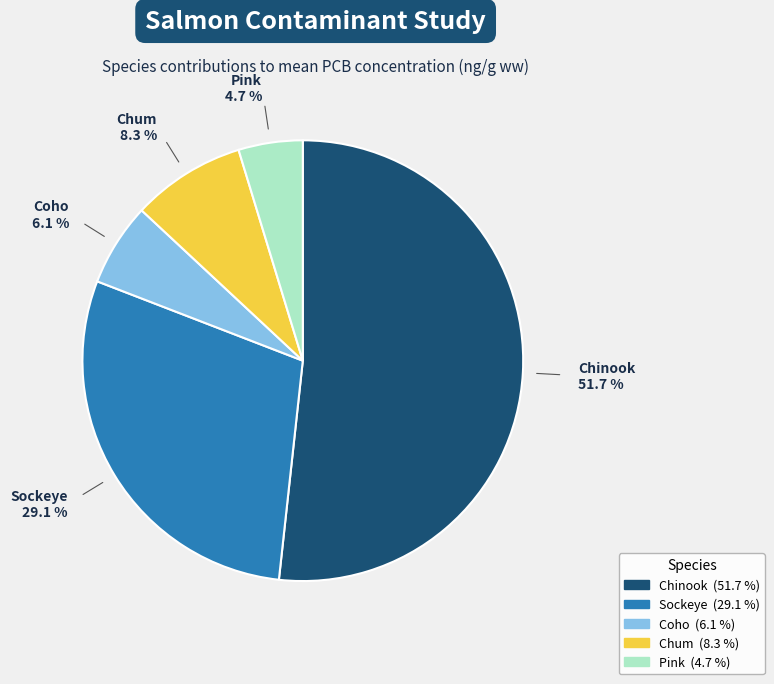

What is the majority slice?

Chinook